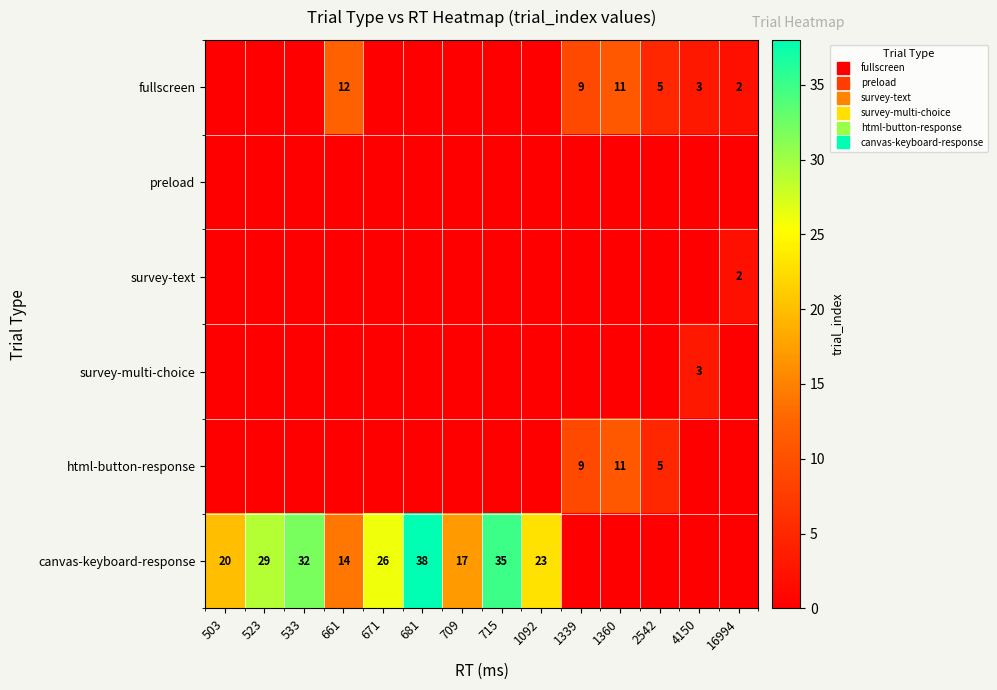

Which series changed the most between 533 and 671?

canvas-keyboard-response